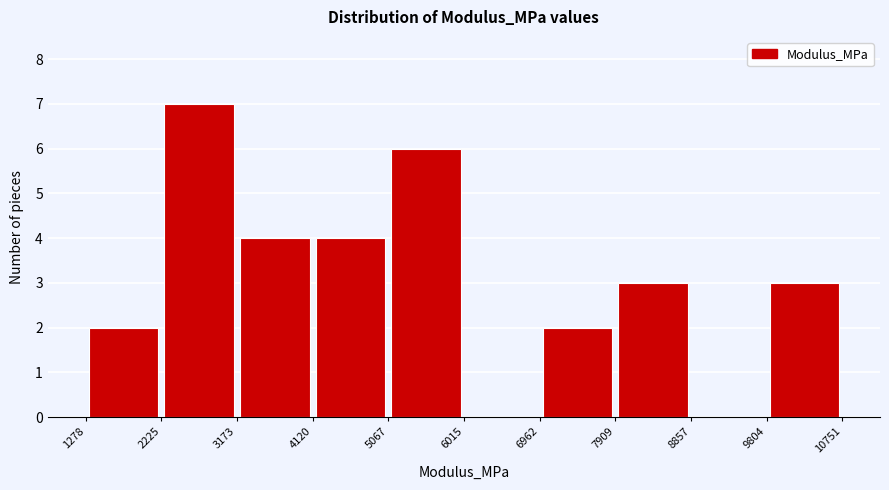

Reading left to right, transcribe this chart: for each bar, give the range it covers on the x-axis and its height. The values are not printed on the chart, so give them approximately, as read against the axis.

1278 to 2225: 2
2225 to 3173: 7
3173 to 4120: 4
4120 to 5067: 4
5067 to 6015: 6
6015 to 6962: 0
6962 to 7909: 2
7909 to 8857: 3
8857 to 9804: 0
9804 to 10751: 3